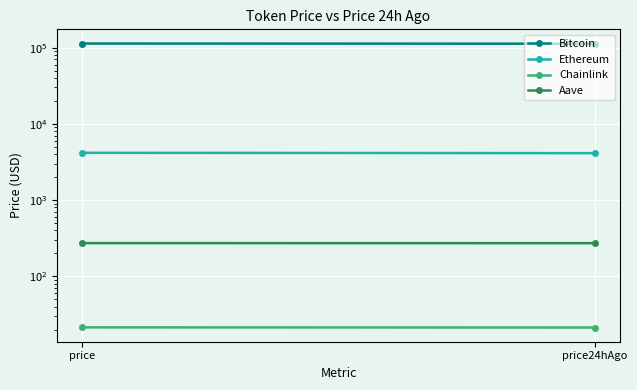

What is the total value across all series at price?

117549.7